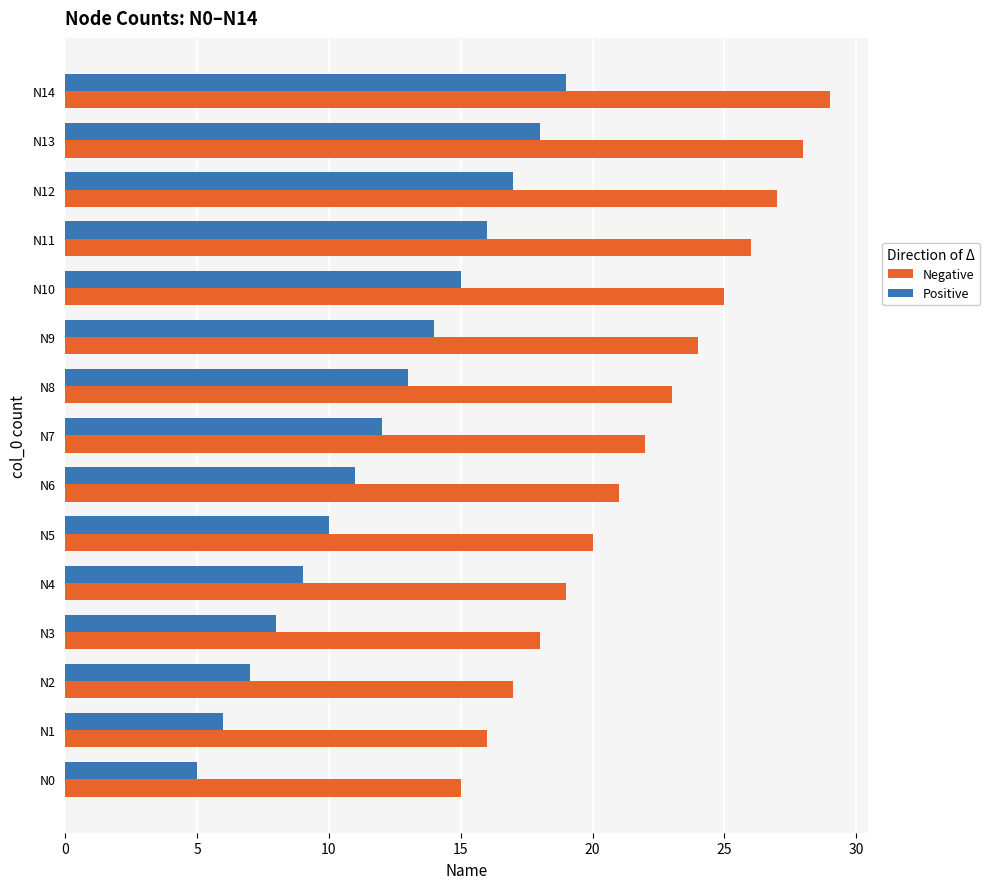

At which category is the sum across all series the highest?

N14